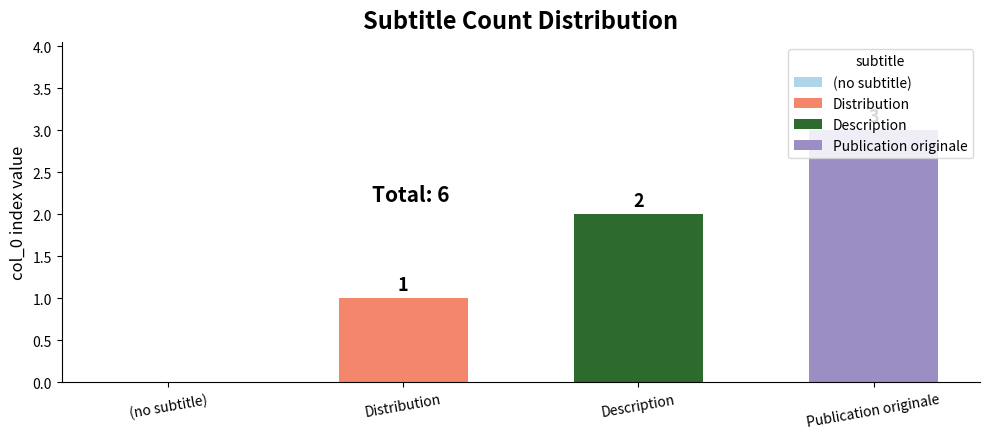

What is the maximum value shown in the chart?

3